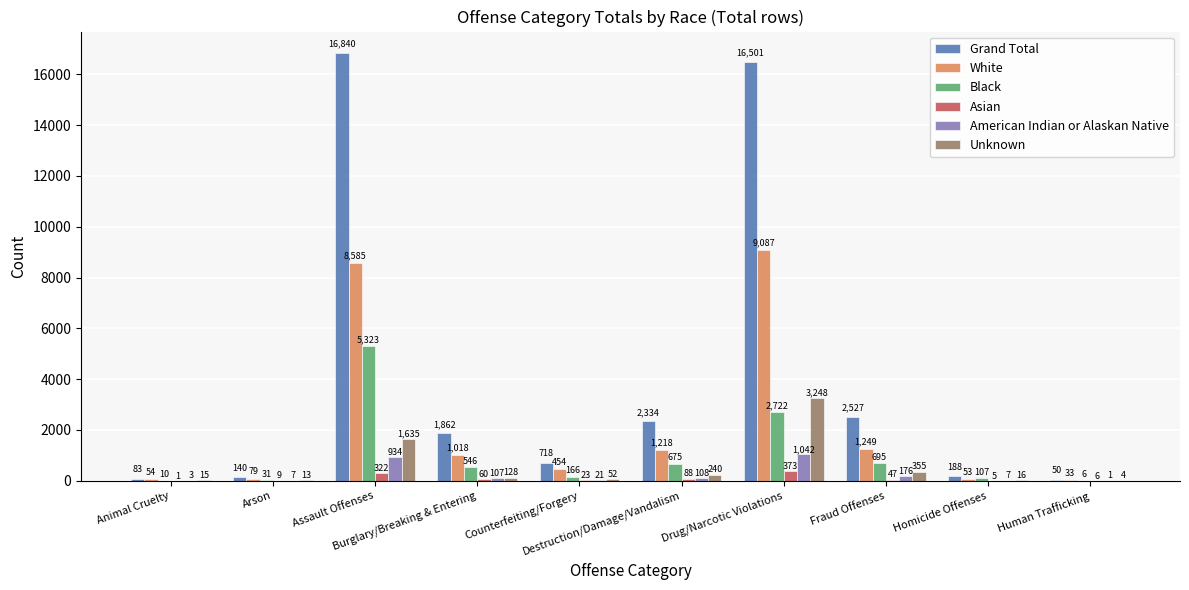

Where is Asian nearest to the value 187?

Destruction/Damage/Vandalism